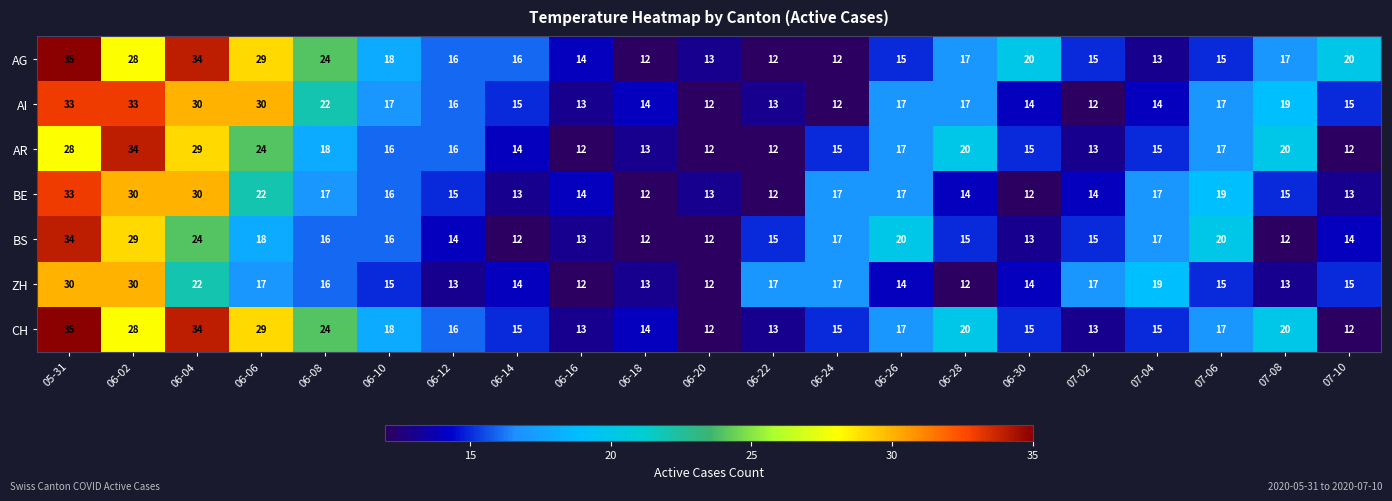

True or false: AI has a value of 17 at 06-26.

True